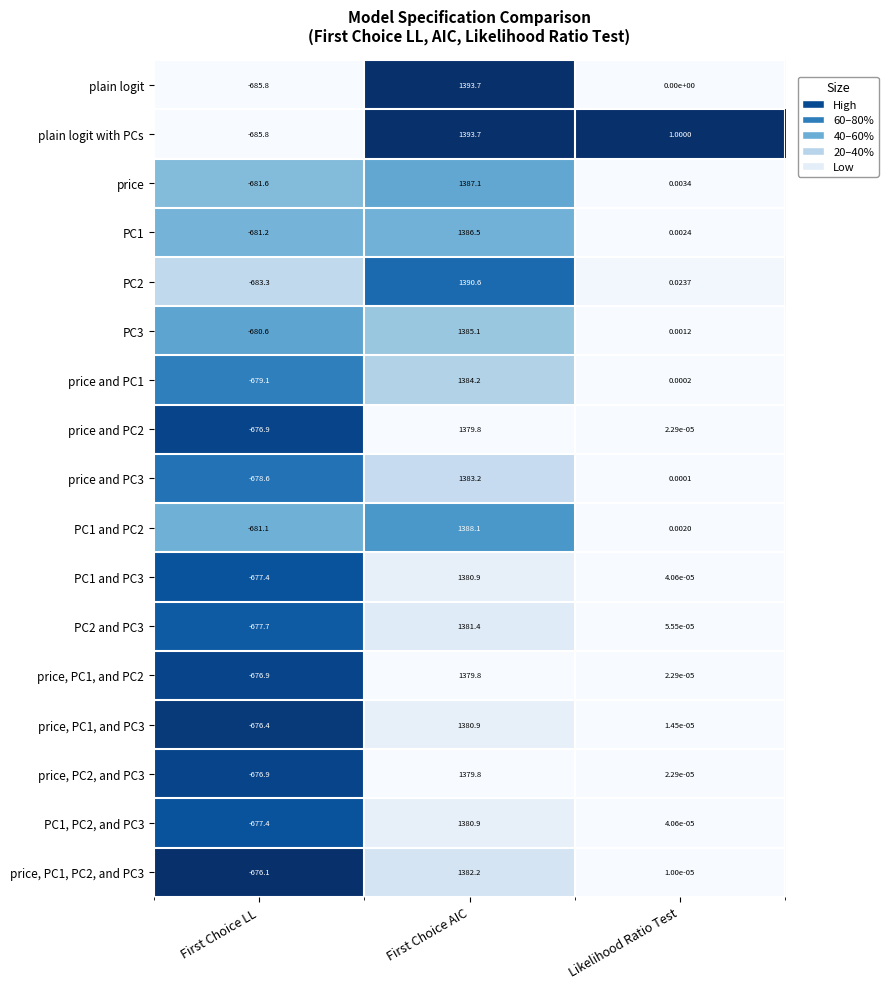

At which label is PC1 and PC3 closest to 351?

Likelihood Ratio Test